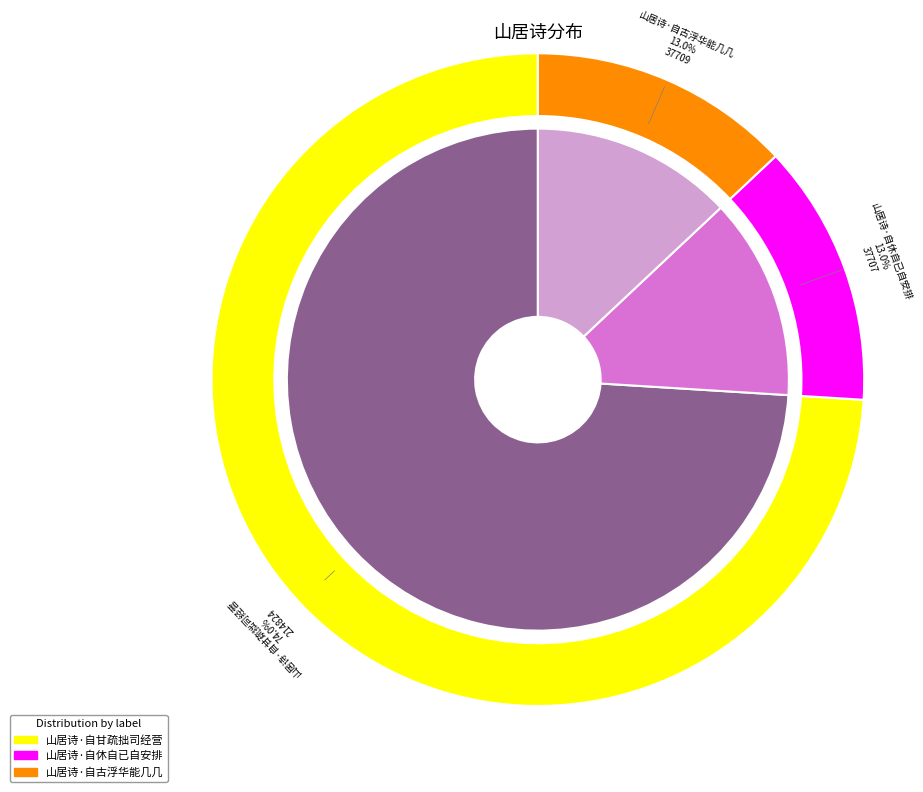

To the nearest percent, what is the difference between the largest and smallest slice percentages?

61%